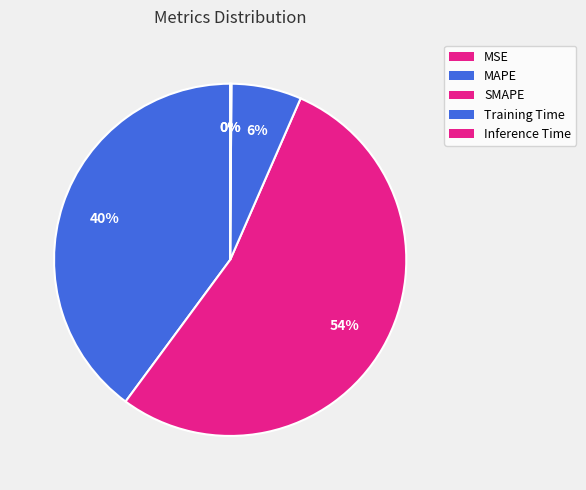

Which category has the smallest portion of the pie?

MSE